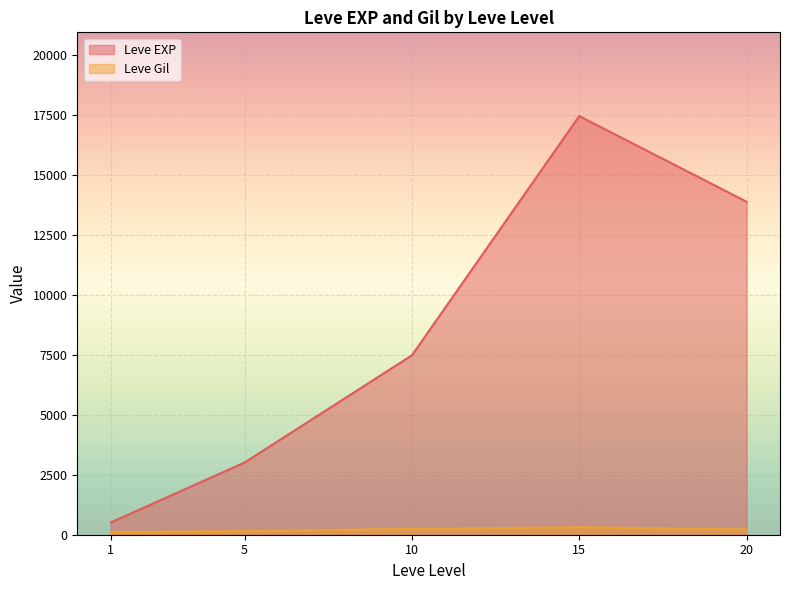

Between 1 and 10, which is larger?

10